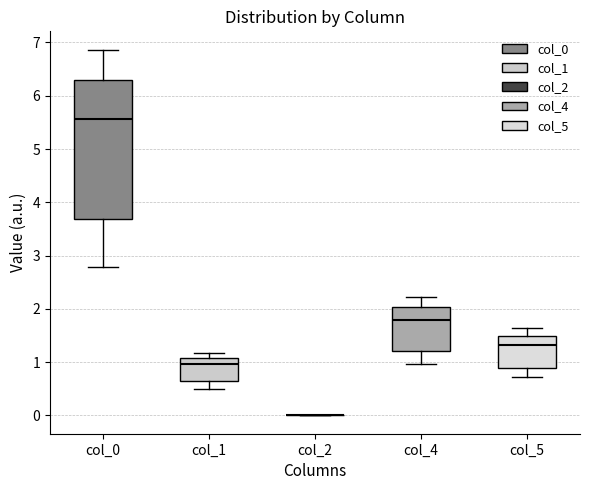

Reading left to right, transcribe this box plot: for each box, give where its median line is, the range the box spans, and where its two whiskers end, as read against the y-axis. The values are not printed on the chart, so give them approximately, as read against the axis.

col_0: median 5.6, box 3.7 to 6.3, whiskers 2.8 to 6.9
col_1: median 1.0, box 0.7 to 1.1, whiskers 0.5 to 1.2
col_2: box collapsed to a line at 0.0, whiskers 0.0 to 0.0
col_4: median 1.8, box 1.2 to 2.0, whiskers 1.0 to 2.2
col_5: median 1.3, box 0.9 to 1.5, whiskers 0.7 to 1.6